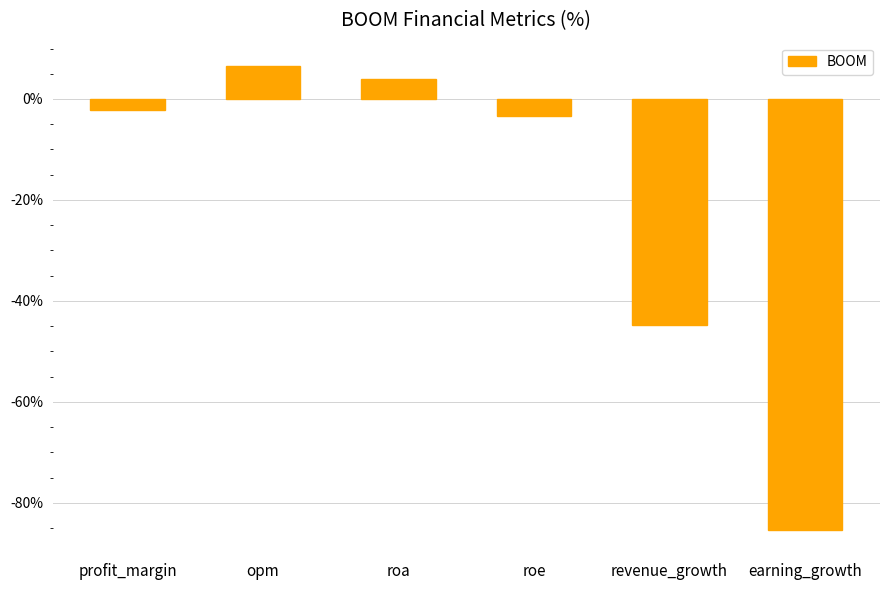

List the labels in order of value, smallest first.

earning_growth, revenue_growth, roe, profit_margin, roa, opm